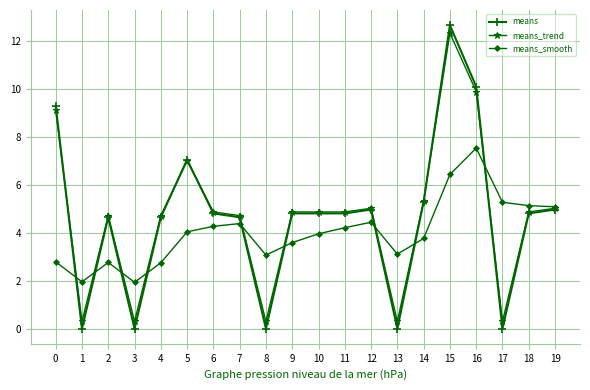

How many intersections are there between means and means_smooth?

9